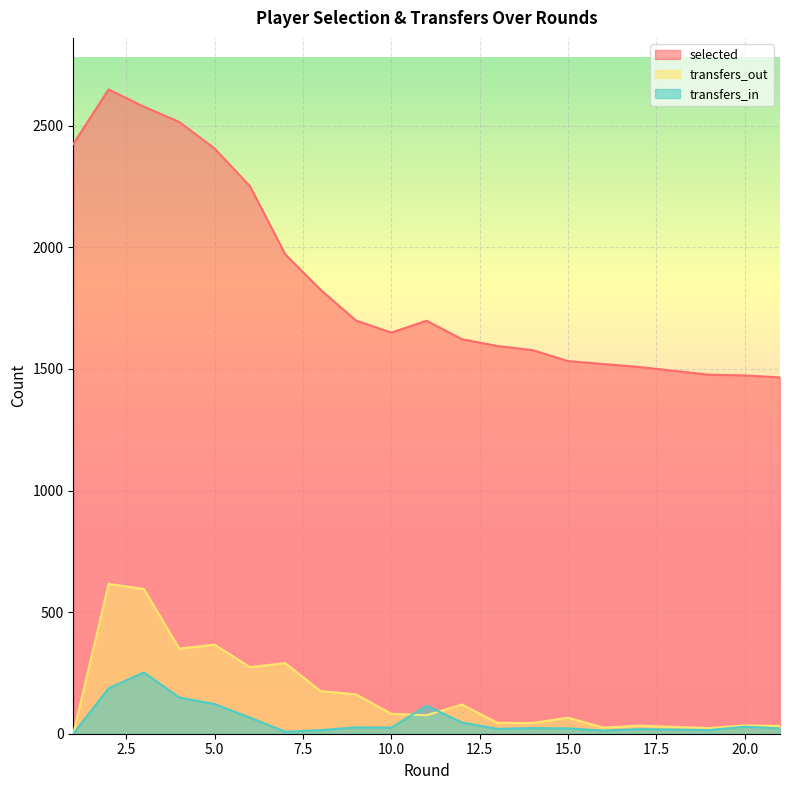

True or false: transfers_in and selected cross at least once.

False